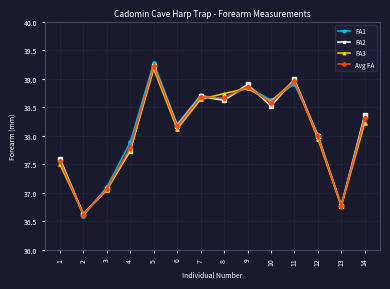

At which category does FA2 reach its first local peak?

5